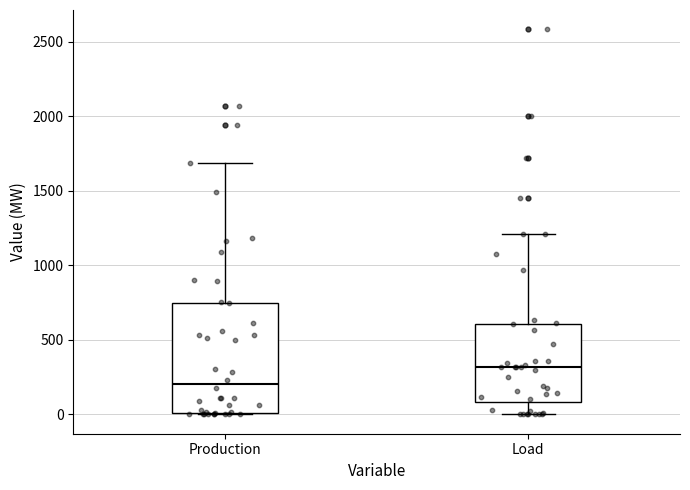

Comparing the boxes themselves (not the whiskers), which one is the tallest?

Production